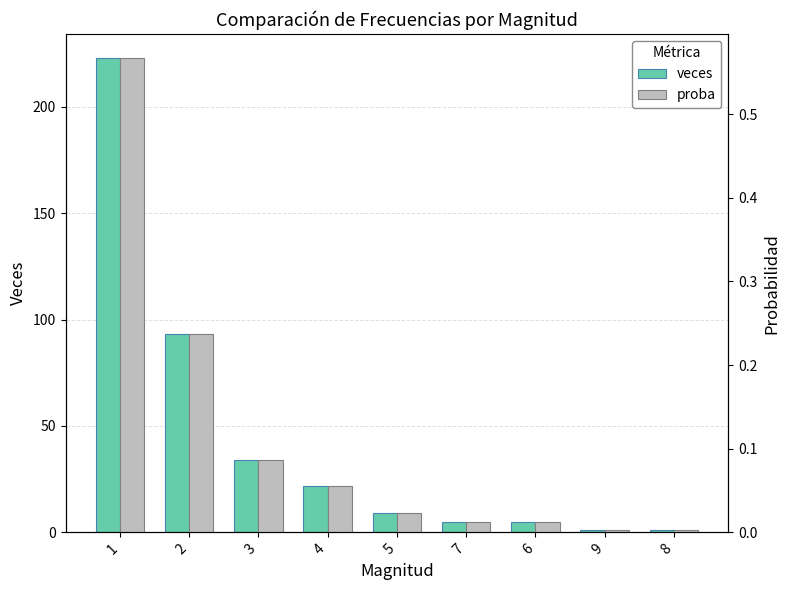

At how many categories does at least one series exceed 188?

1